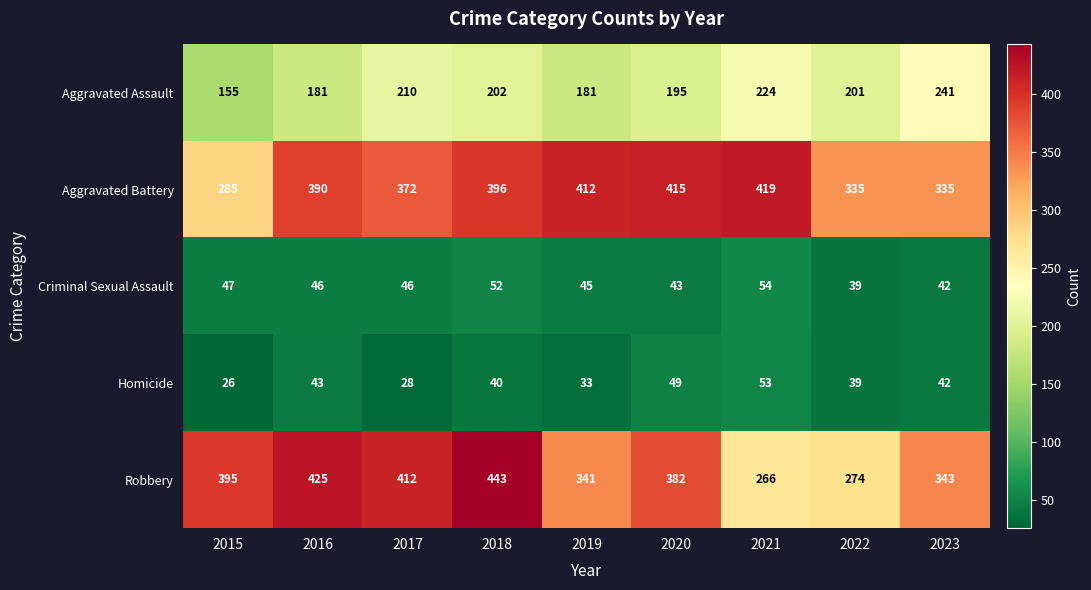

What is the approximate value of Robbery at 2017?

412